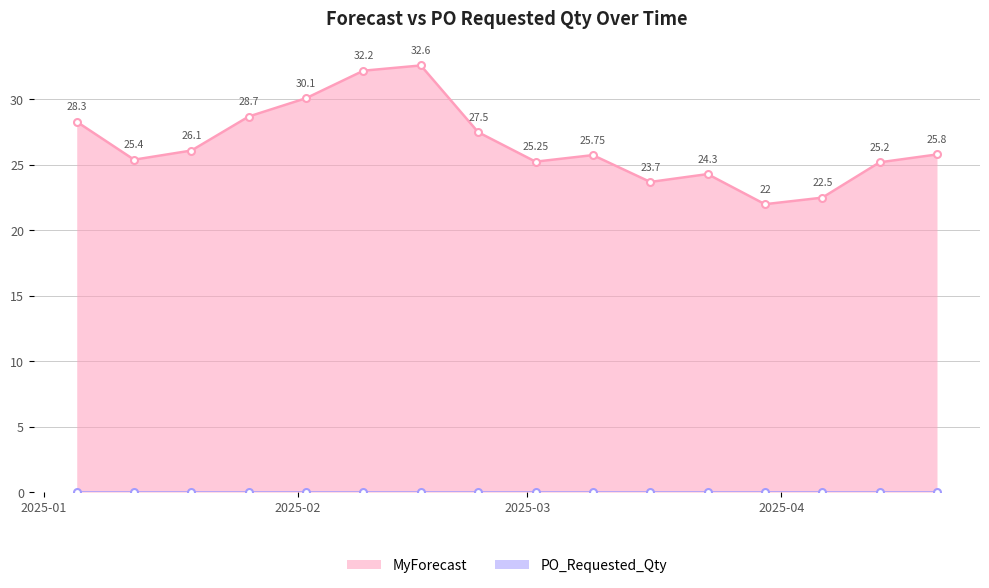

What is the change in value from 2025-01-19 to 2025-03-16?

-2.4